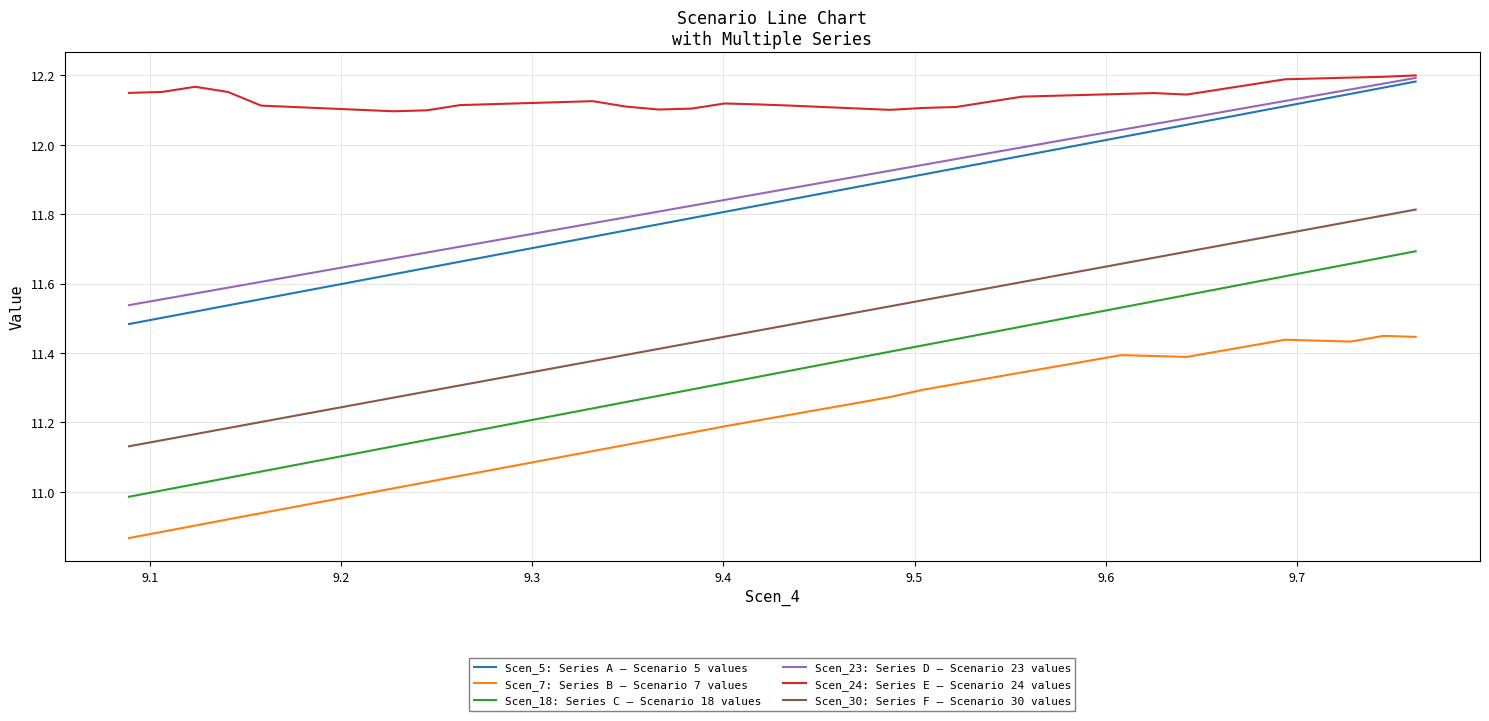

True or false: Scen_7: Series B — Scenario 7 values and Scen_24: Series E — Scenario 24 values cross at least once.

False